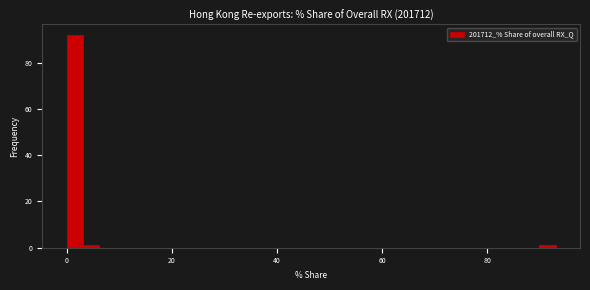

Read against the x-axis, roughly where is the centre of the tallest bar?

2